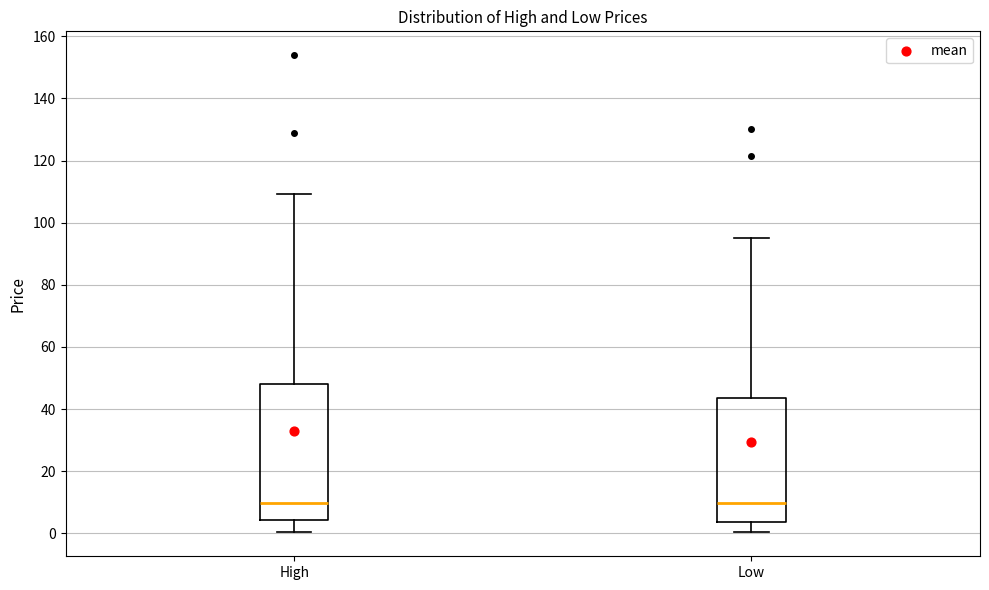

Reading left to right, transcribe this box plot: for each box, give where its median line is, the range the box spans, and where its two whiskers end, as read against the y-axis. The values are not printed on the chart, so give them approximately, as read against the axis.

High: median 10, box 4 to 48, whiskers 0 to 110
Low: median 10, box 4 to 44, whiskers 0 to 96